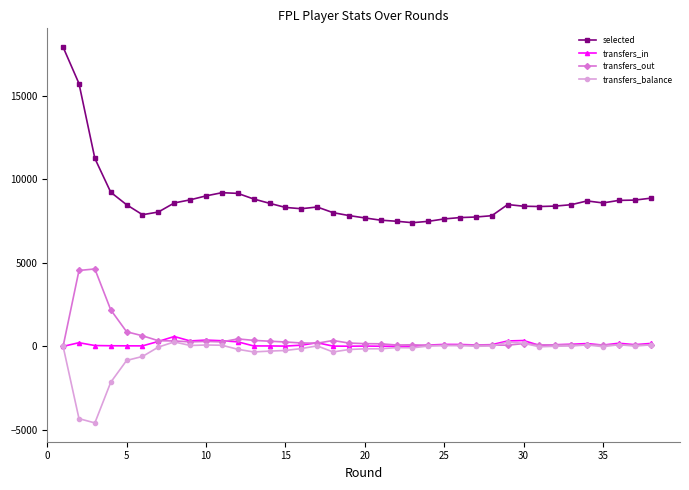

Is this an area chart (filled region under the line)?

No